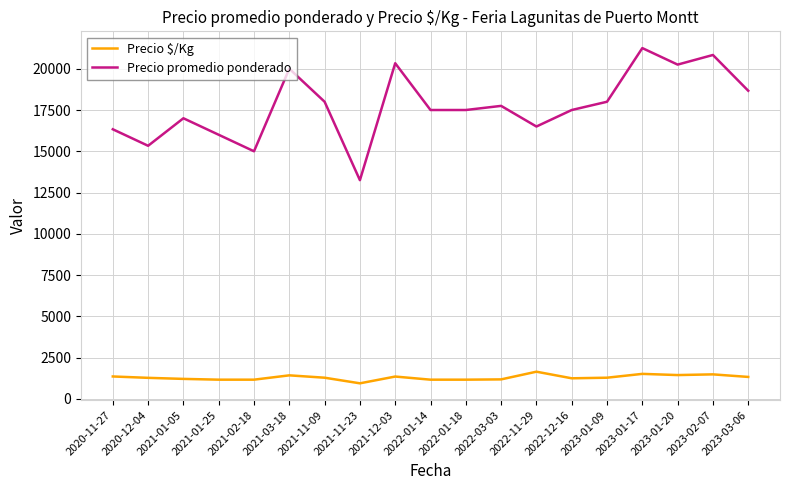

True or false: Precio $/Kg and Precio promedio ponderado cross at least once.

False